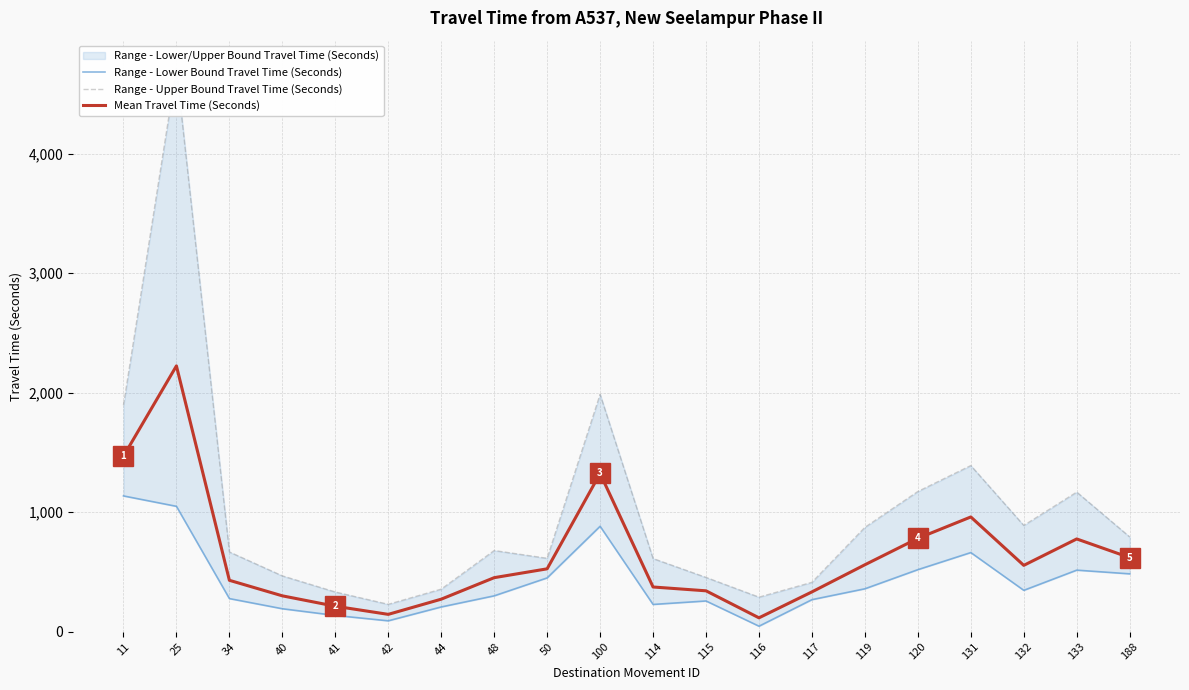

What is the difference between the Range - Lower Bound Travel Time (Seconds) values at 40 and 131?

470